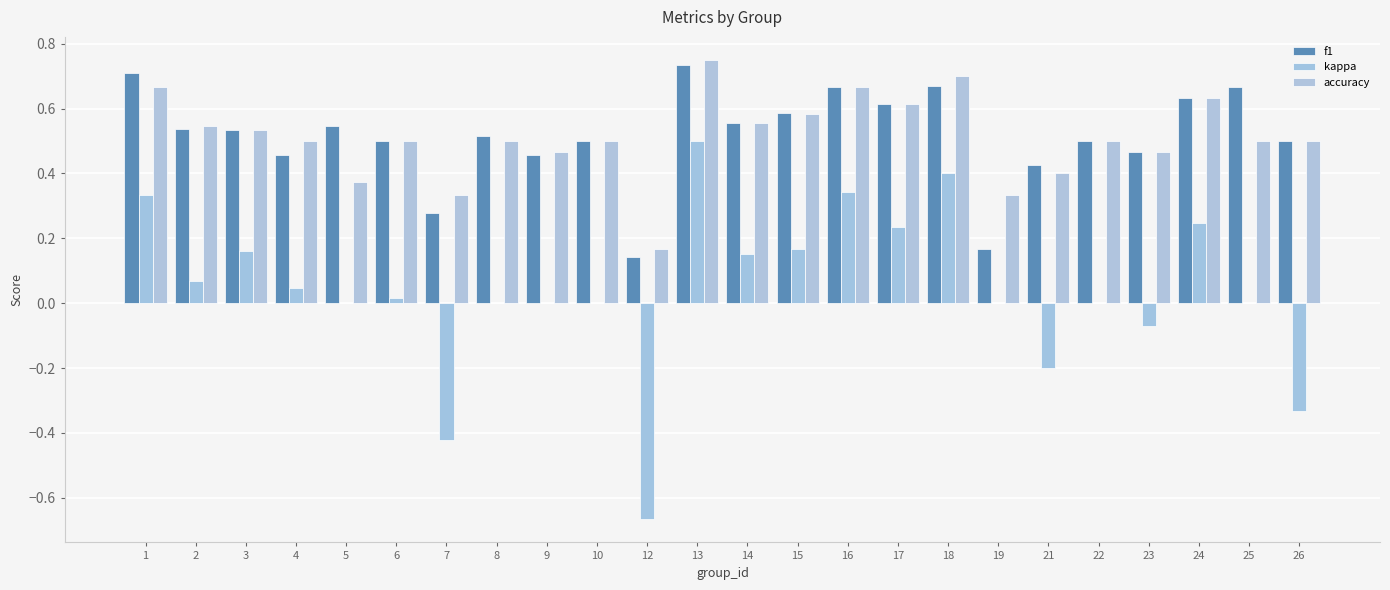

Are the bars grouped side by side (vs. stacked)?

Yes